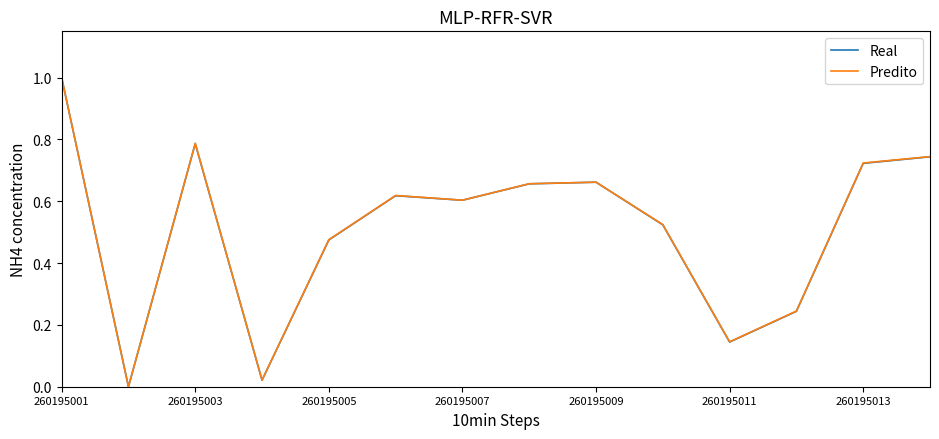

What are all the series names shown in the legend?

Real, Predito